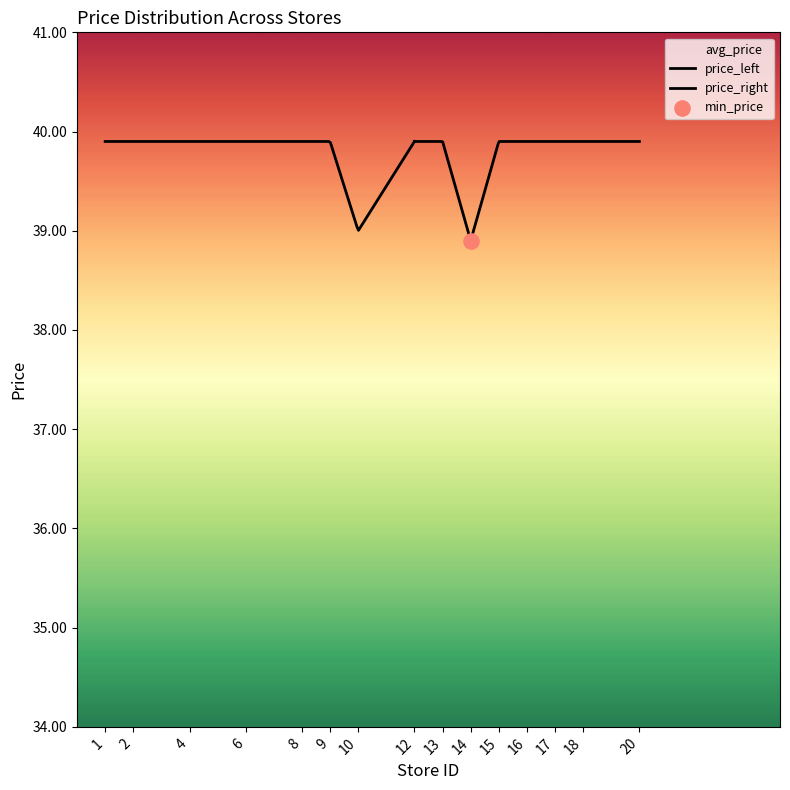

Which series contains the highest Y value?

avg_price